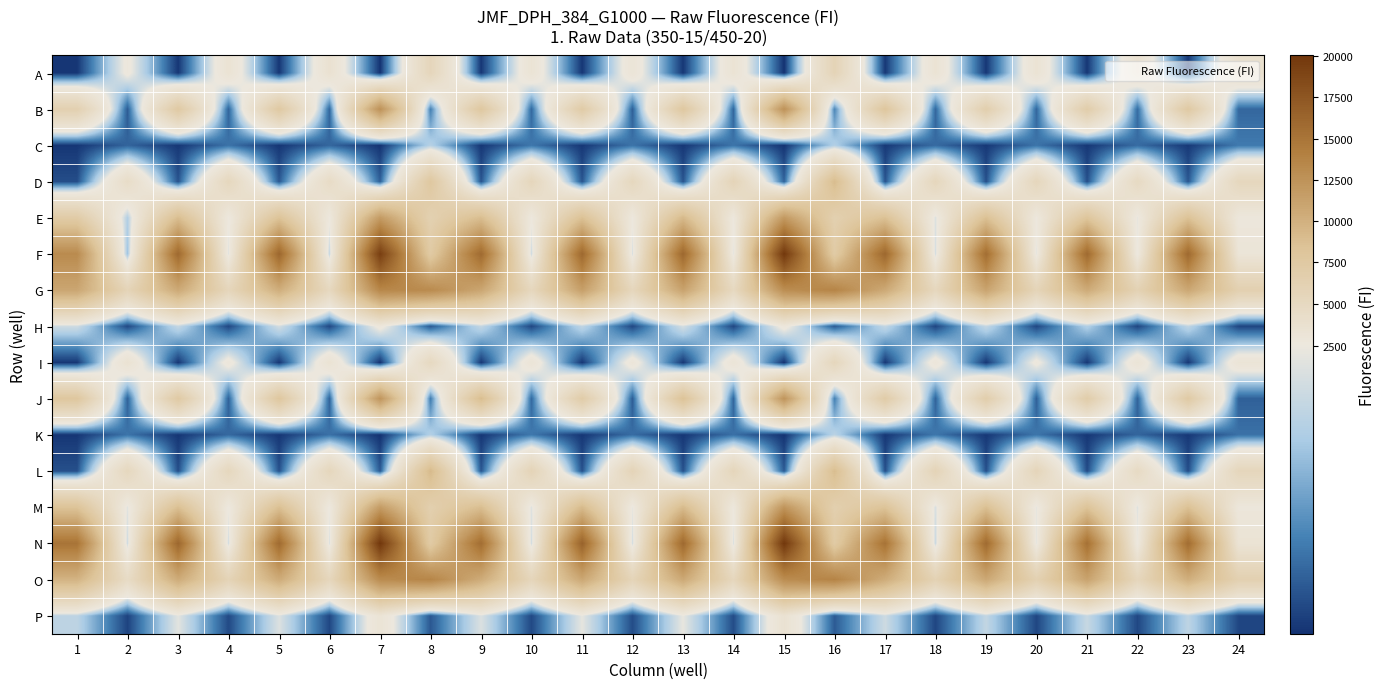

Which series has the largest range (max minus min)?

F